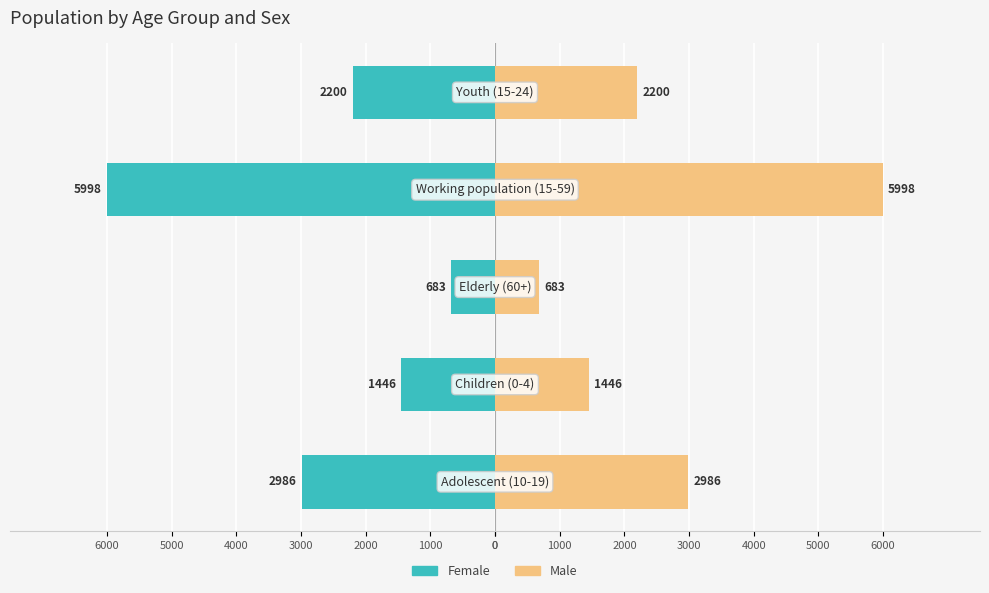

How many data points in Female are less than -2200?

2